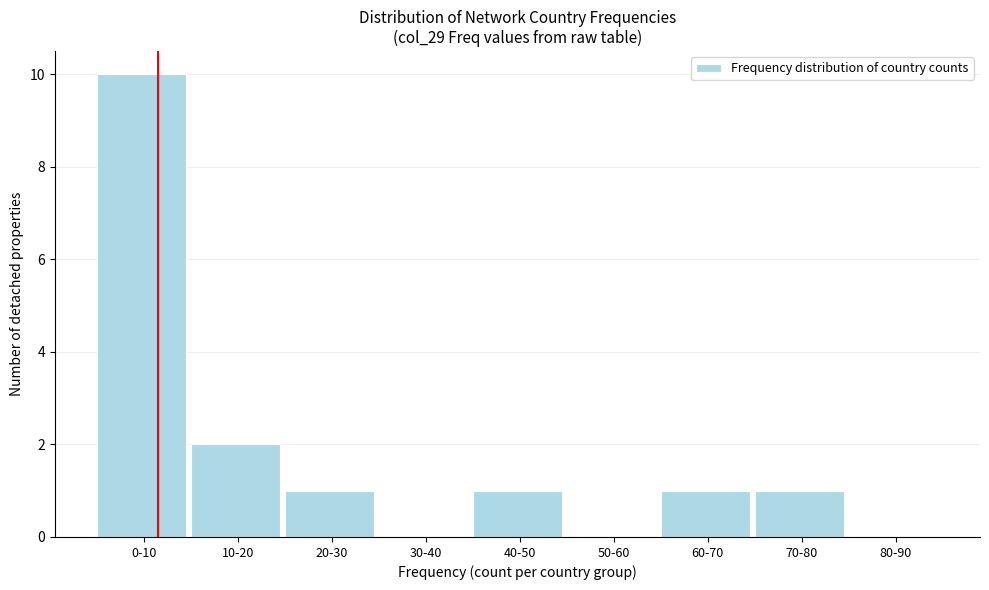

Reading left to right, transcribe all the data shown in this chart.

0-10=10	10-20=2	20-30=1	30-40=0	40-50=1	50-60=0	60-70=1	70-80=1	80-90=0